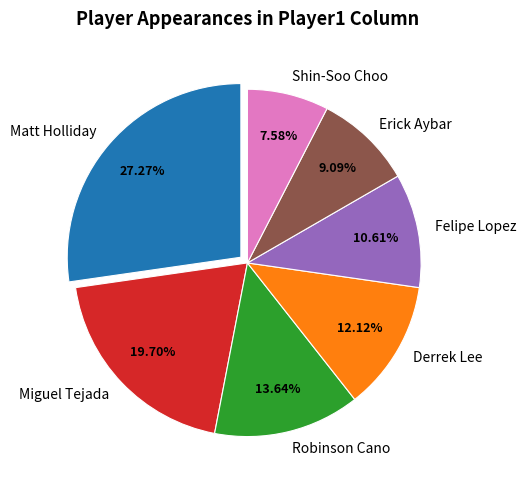

Which category has the smallest portion of the pie?

Shin-Soo Choo